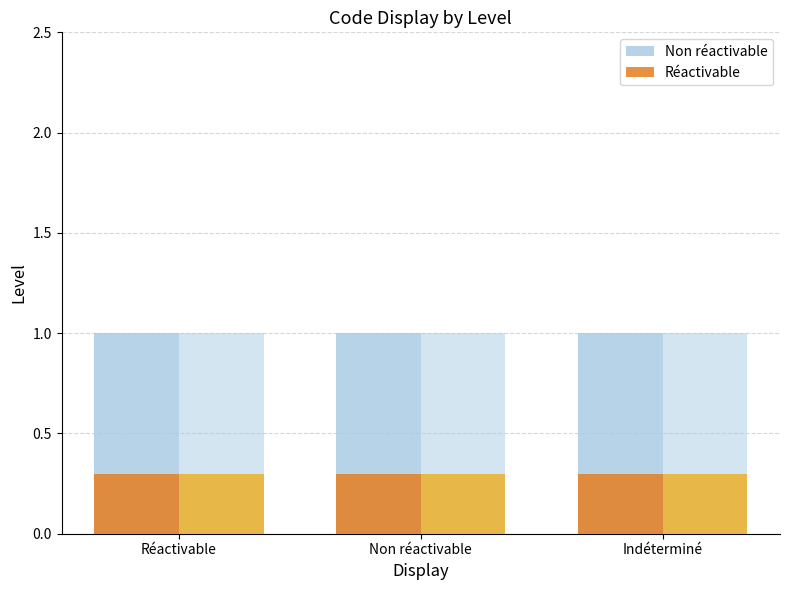

Between Non réactivable and Indéterminé, which series saw the biggest shift?

Non réactivable